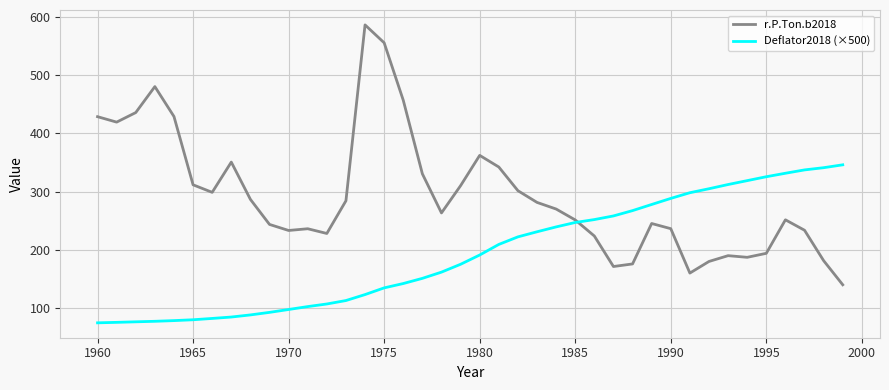

What is the maximum value for Deflator2018 (×500)?

346.2